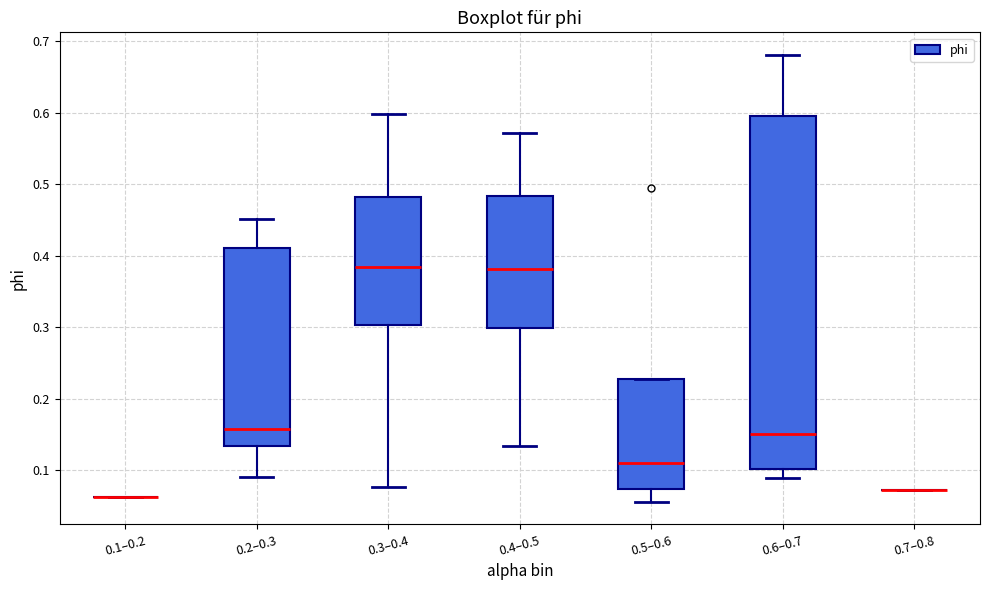

Where is the upper edge of the box for 0.3–0.4 on the y-axis? The values are not printed on the chart, so give them approximately, as read against the axis.

0.48